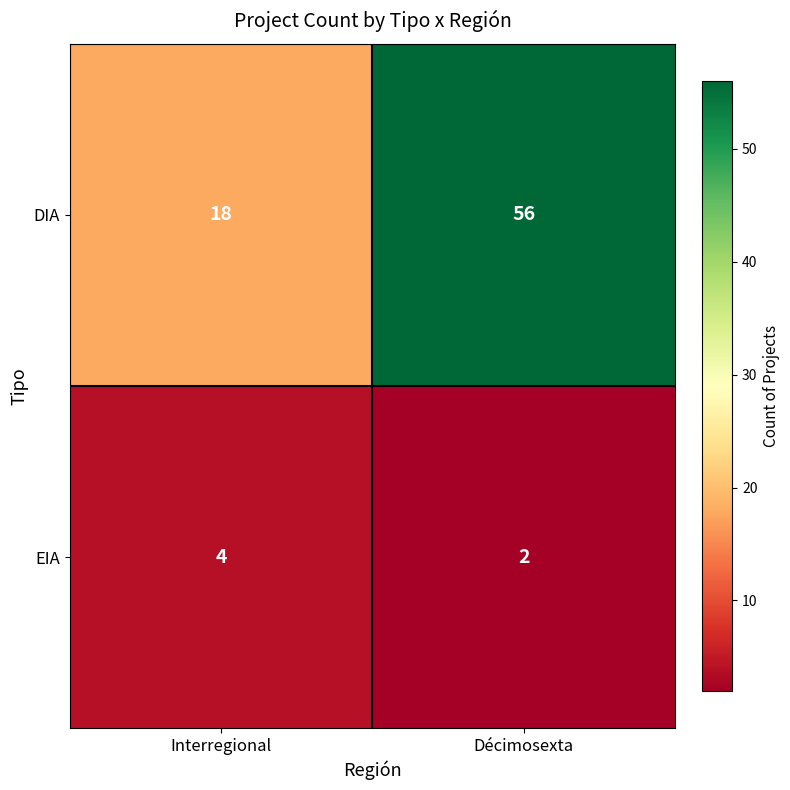

What is the sum of all DIA values?

74